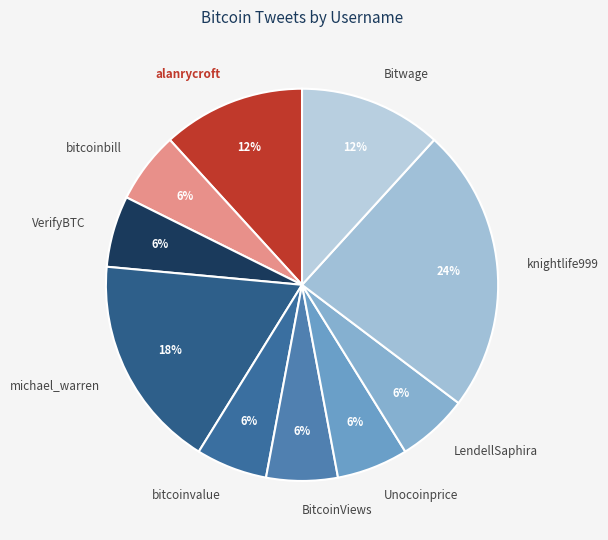

Count the number of slices in the pie.

10